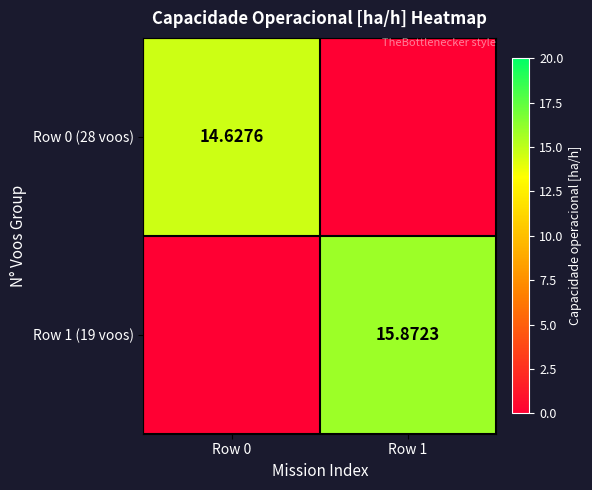

What is the average value of the Row 1 (19 voos) series?

7.9